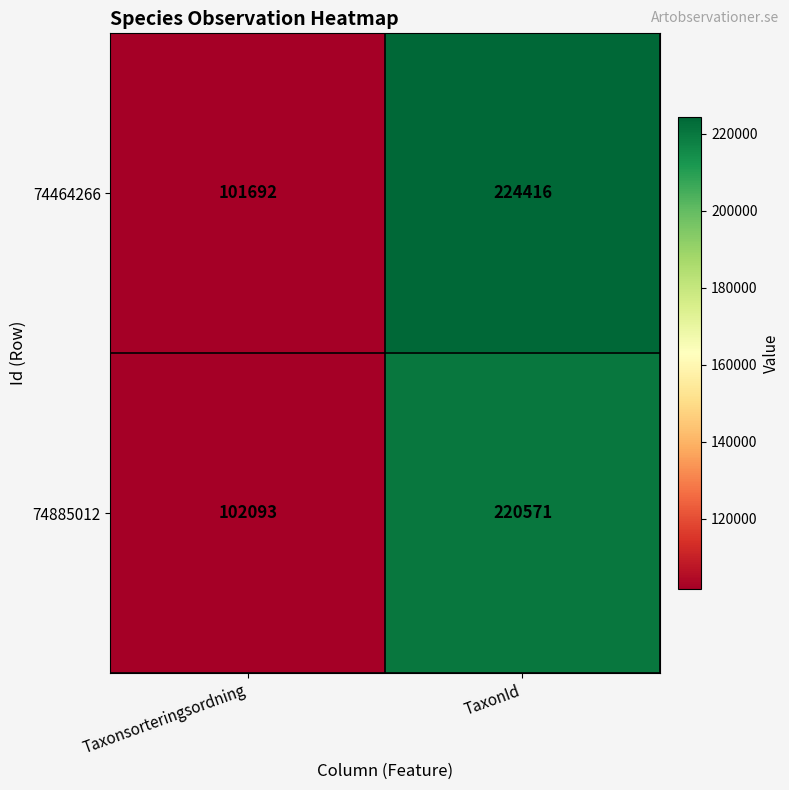

What is the average value of the 74464266 series?

163054